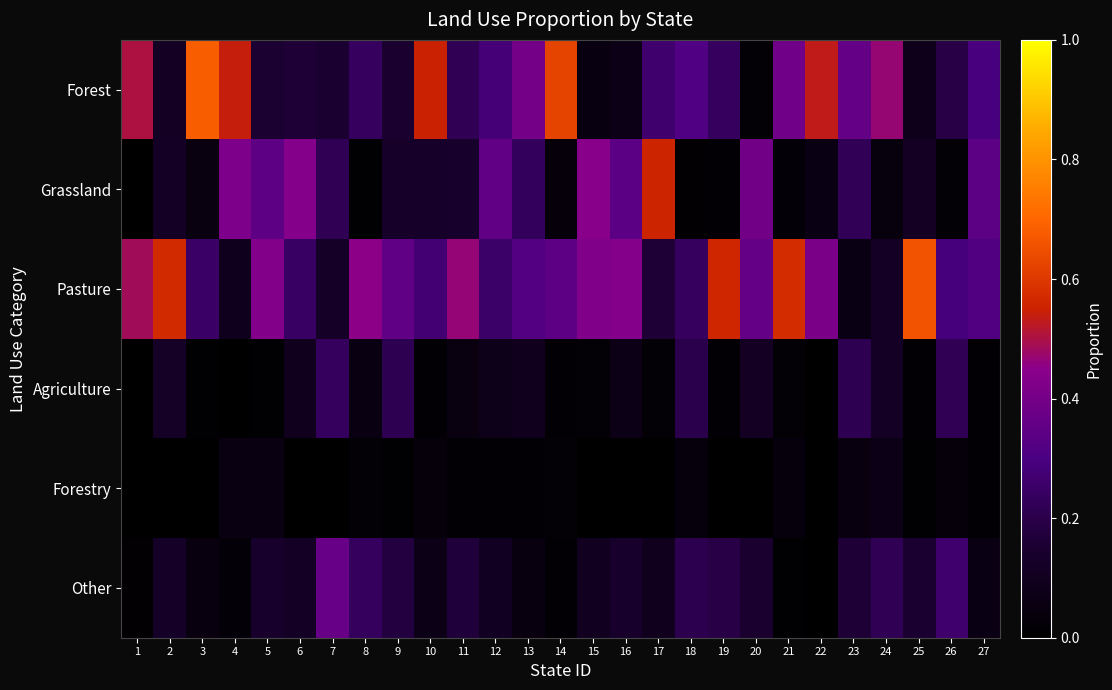

At how many categories does at least one series exceed 0?

27